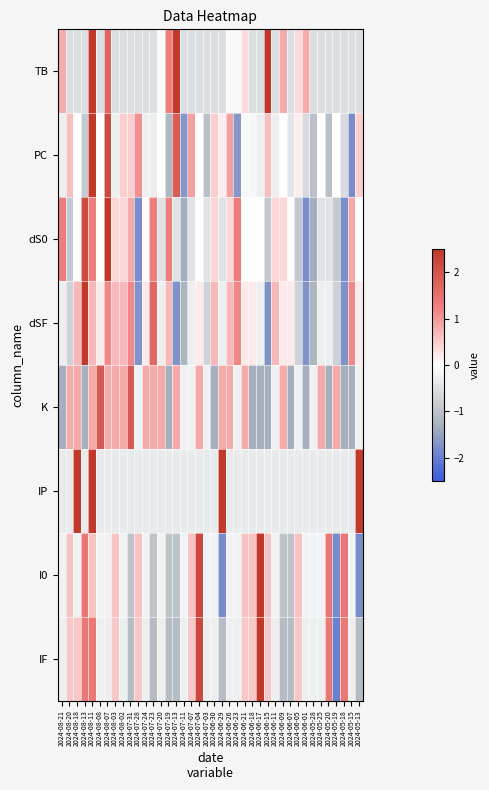

At how many categories does at least one series exceed 2?

10